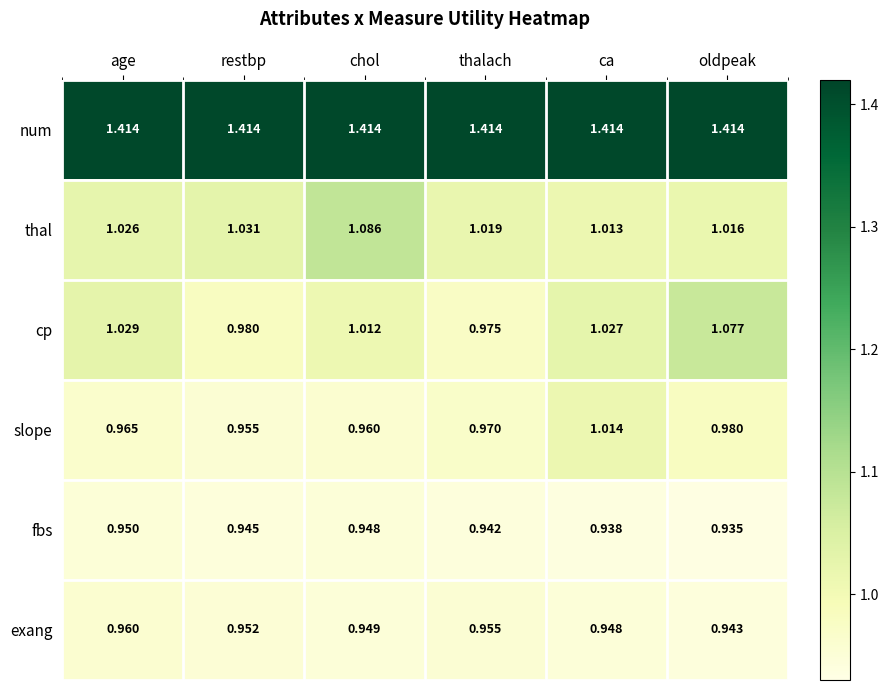

Which series changed the most between chol and thalach?

thal